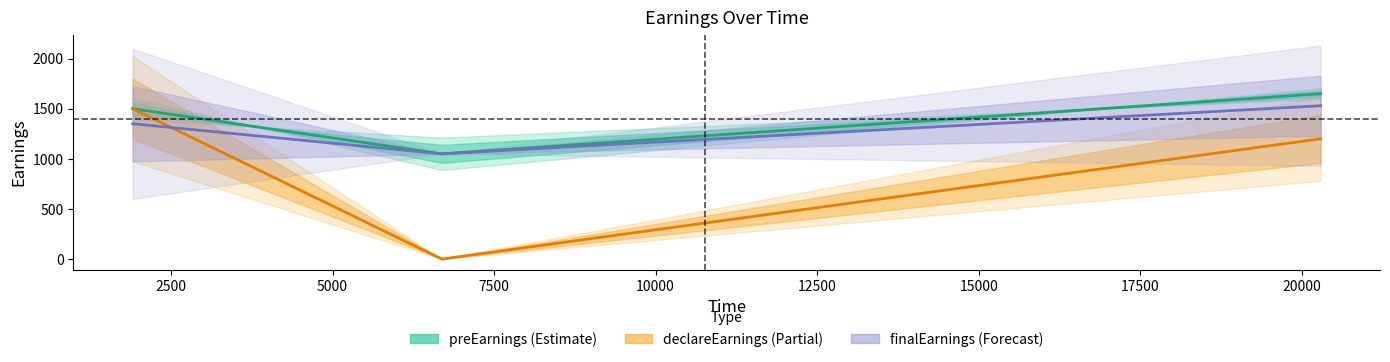

Between 5000 and 0, which is larger?

5000